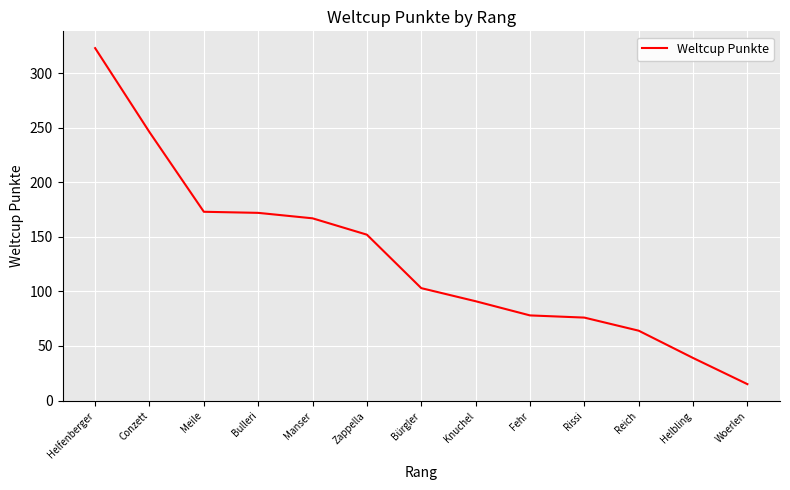

How many lines are shown in the chart?

1